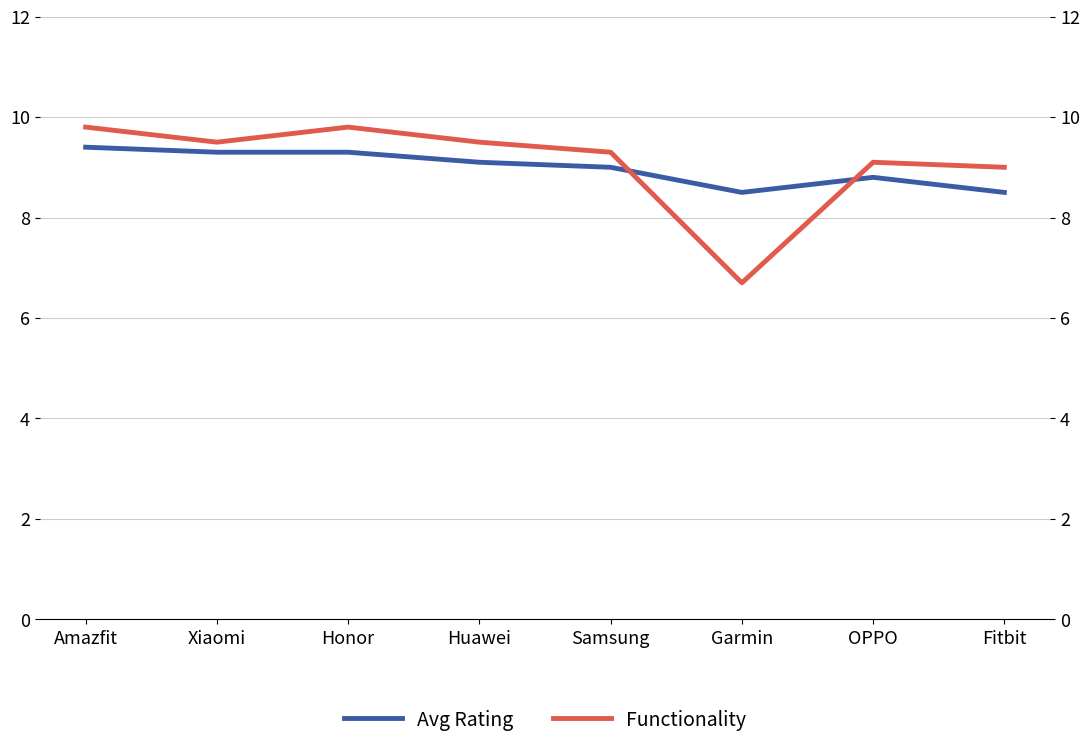

True or false: Functionality has more than 1 points higher than both neighbors.

True